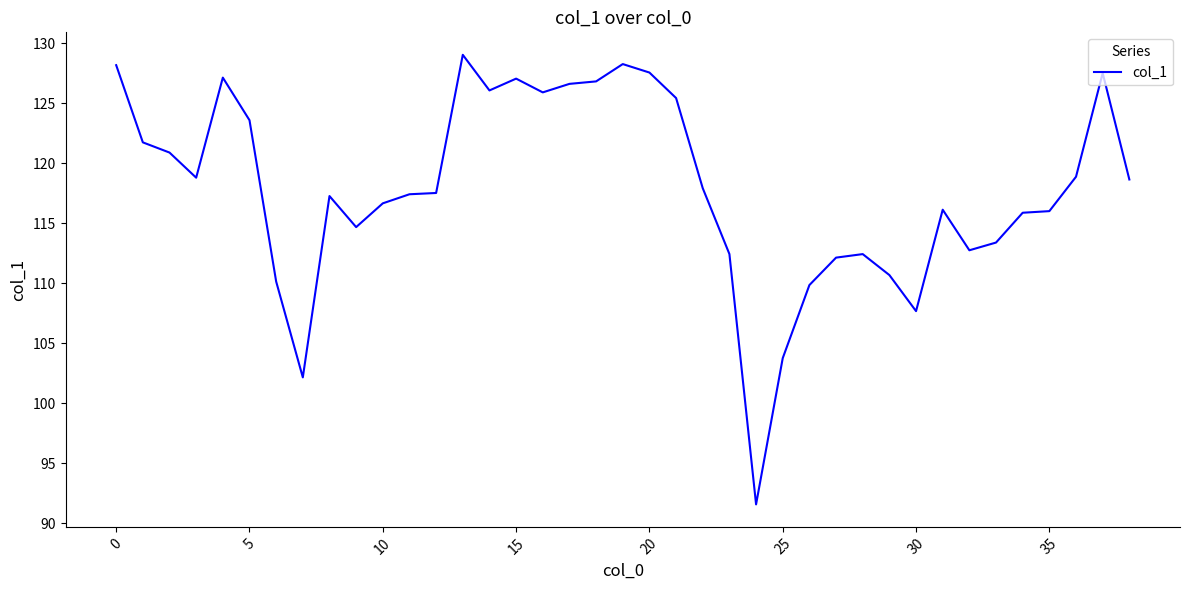

What is the difference between the maximum and minimum values?

37.5